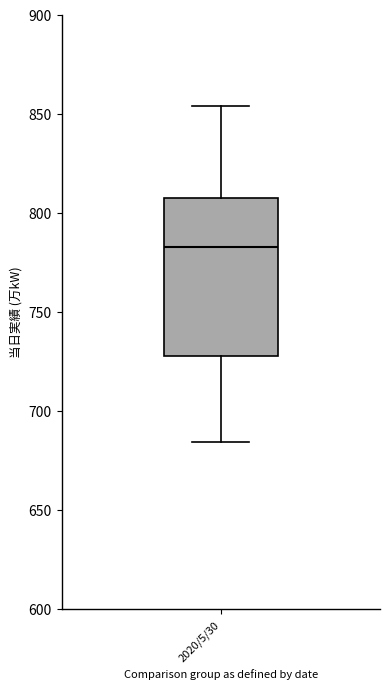

Read this box plot against the y-axis: the position of the median line, the range covered by the box, and the ends of both whiskers. The values are not printed on the chart, so give them approximately, as read against the axis.

median 785, box 730 to 810, whiskers 685 to 855